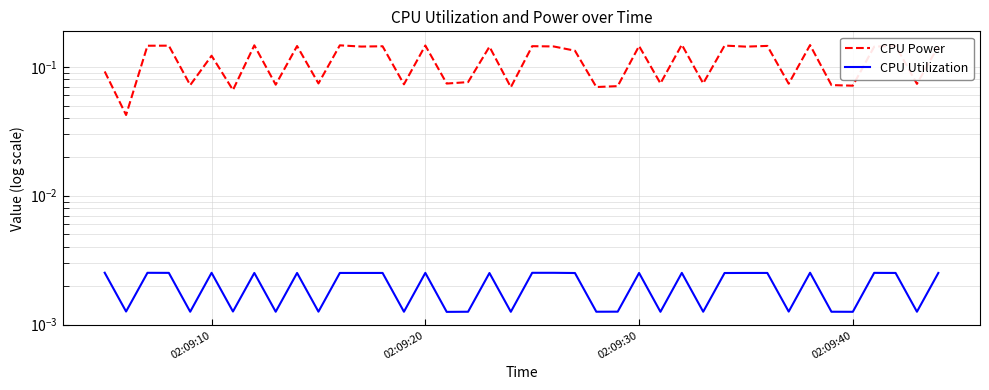

What is the sum of the CPU Power values at 02:09:30 and 02:09:20?

0.3